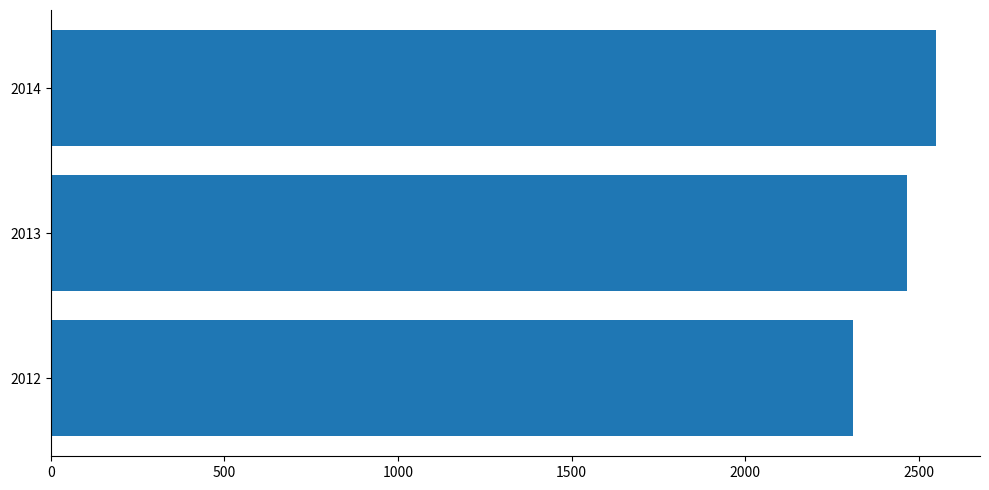

Where is the data nearest to the value 2429?

2013